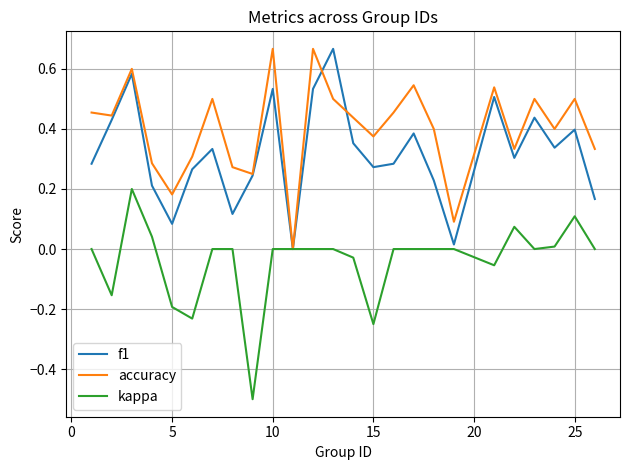

Which series has the largest total across all categories?

accuracy